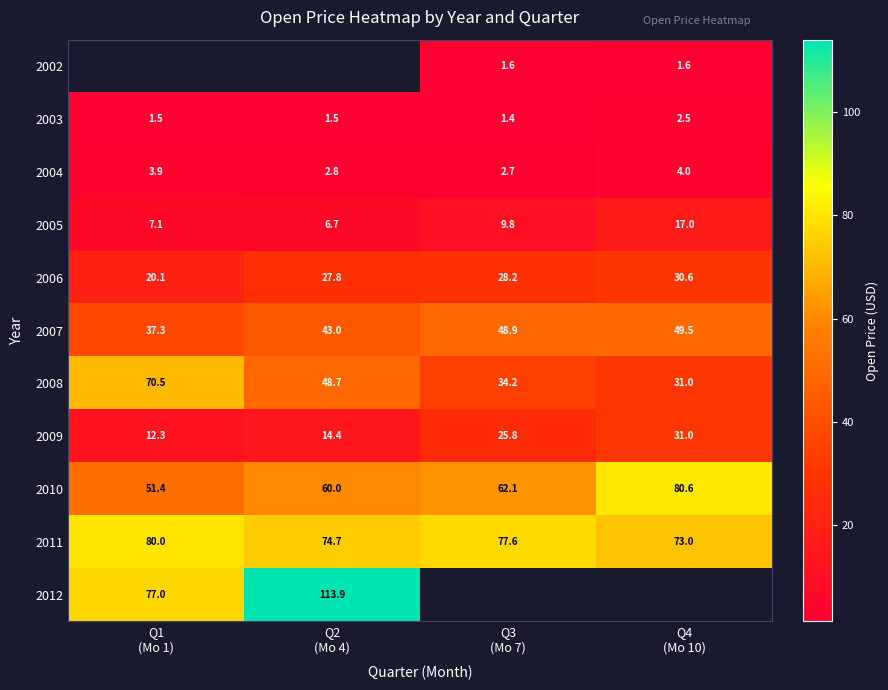

How many data points in 2006 are less than 28?

2